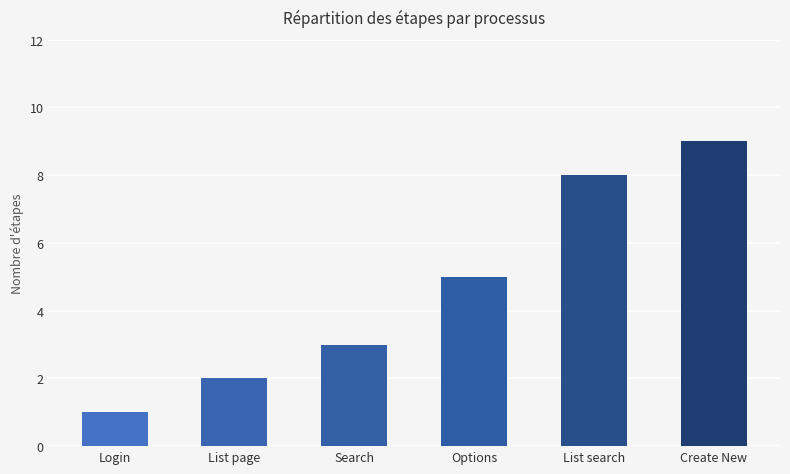

Is it true that the value at Create New is 6?

False